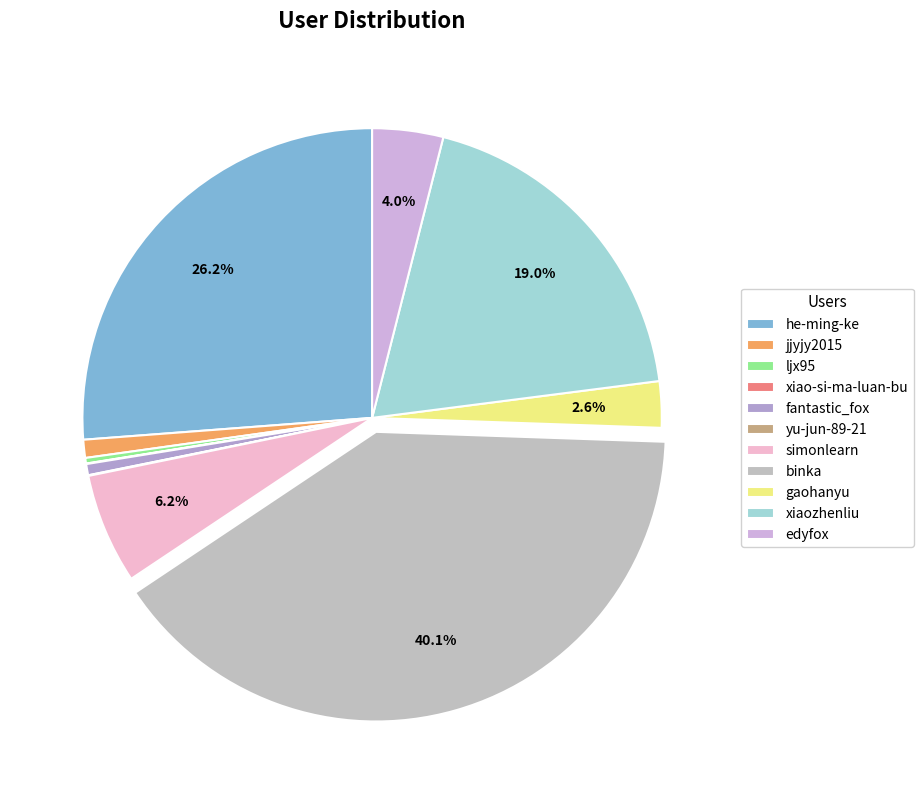

True or false: binka accounts for 40% of the total.

True